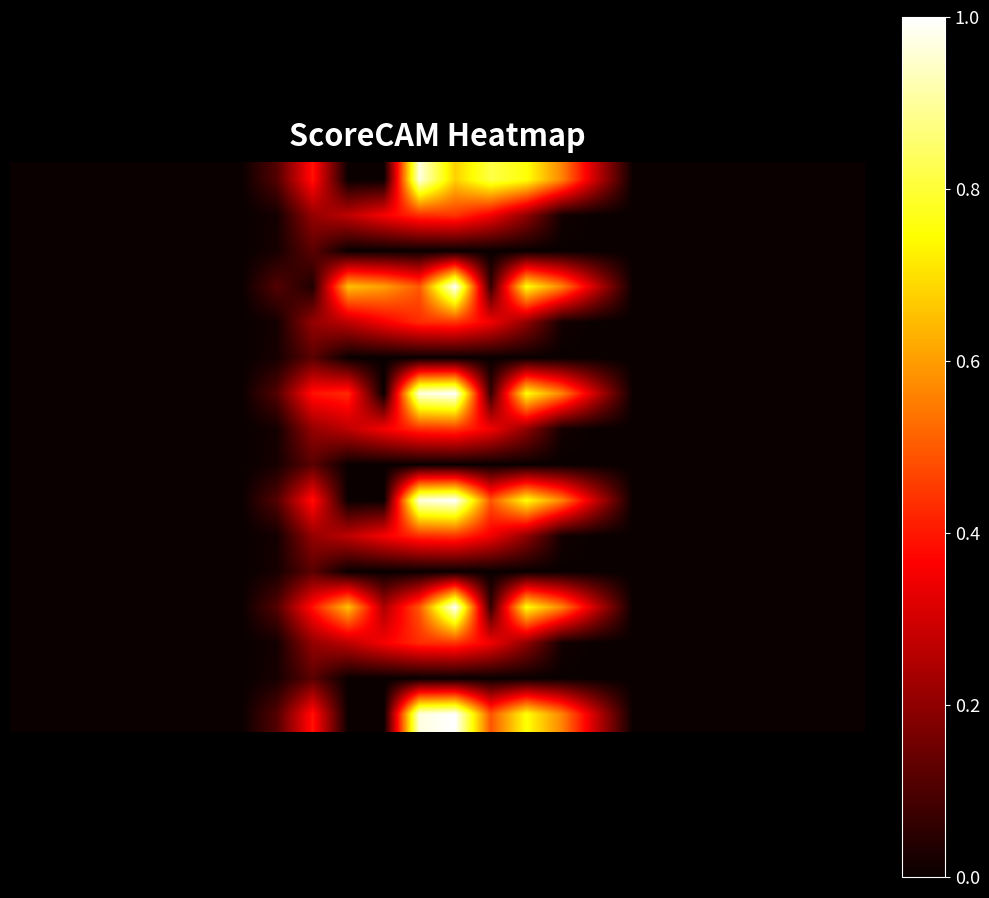

At which category is the sum across all series the highest?

12